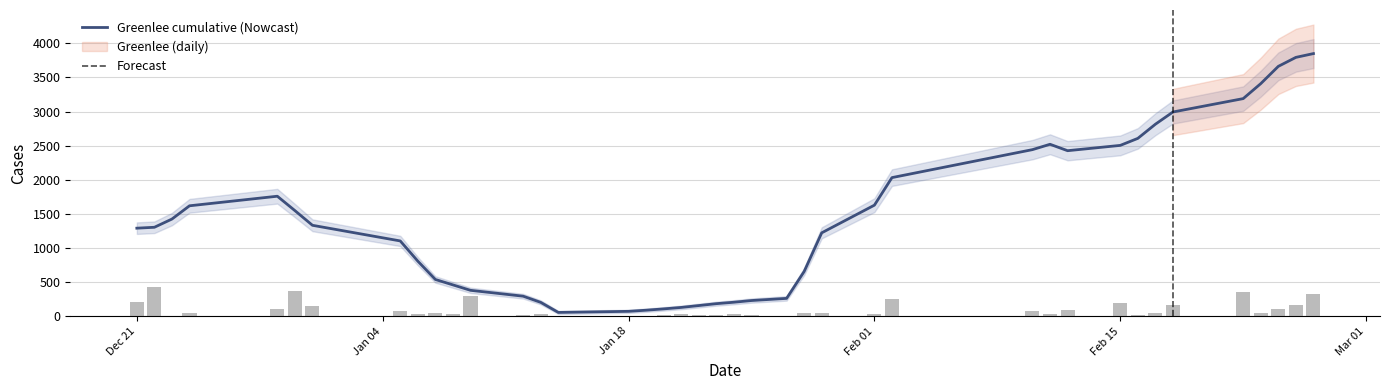

What is the maximum value for Greenlee (daily)?

426.0